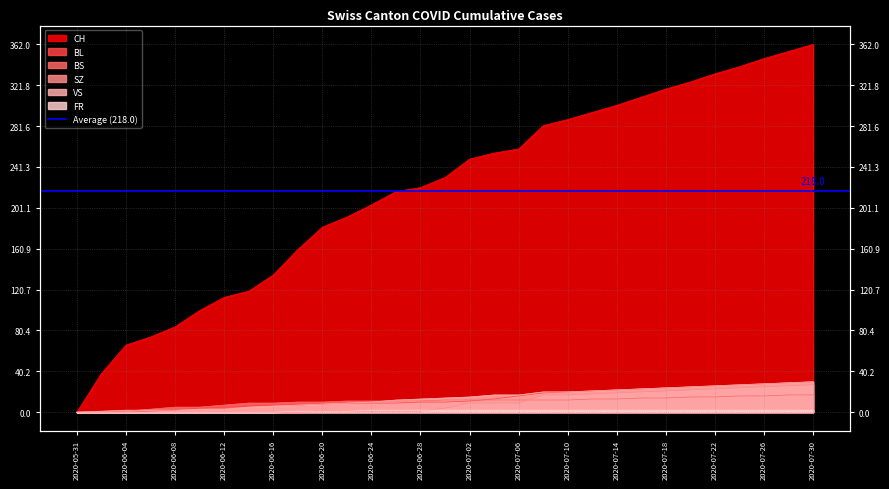

Is the value of VS at 2020-07-18 greater than the value of BS at 2020-07-28?

Yes